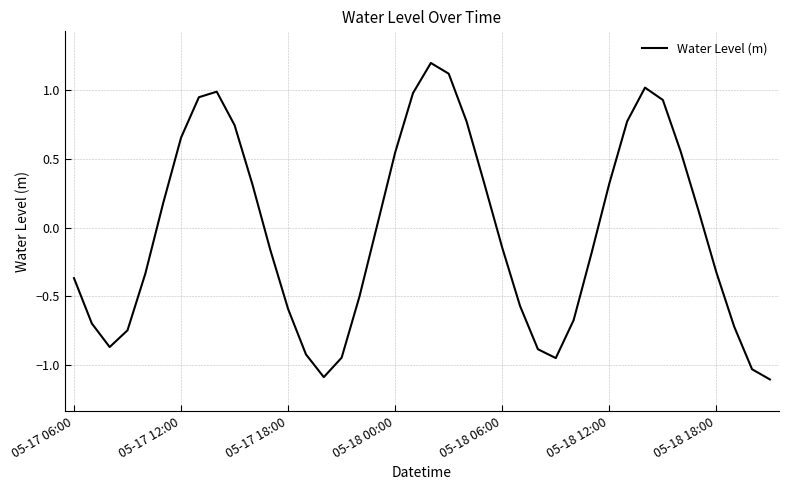

What is the maximum value shown in the chart?

1.2